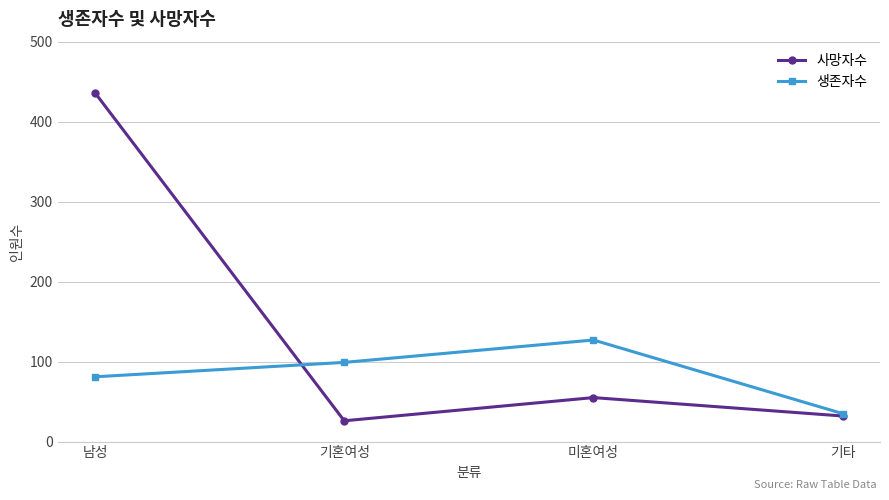

At which category is the sum across all series the highest?

남성